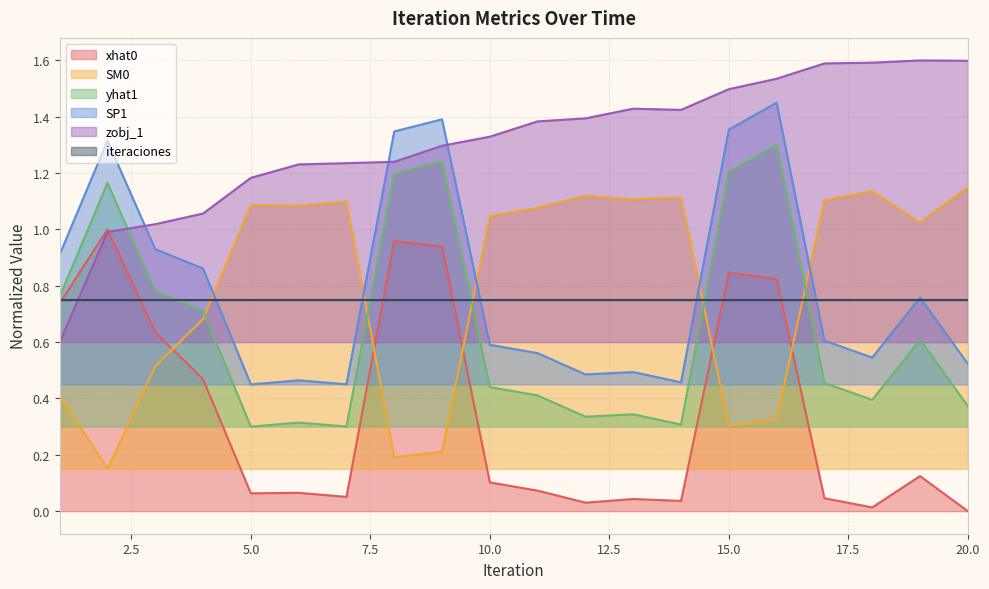

What is the difference between the second highest and minimum values in the yhat1 series?

0.9